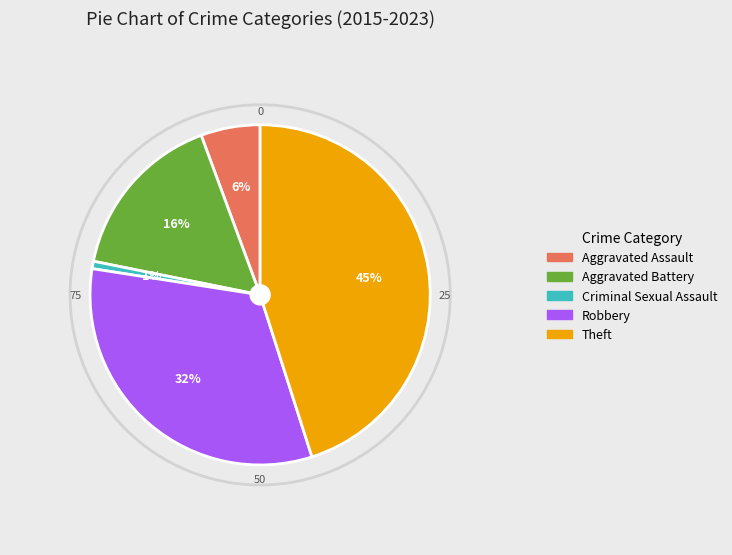

Which slice is the smallest?

Criminal Sexual Assault